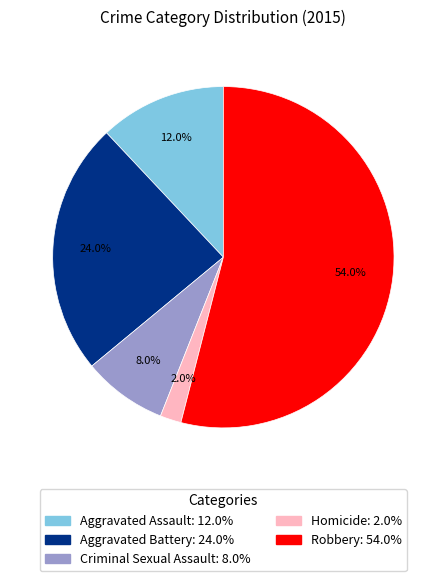

How many slices are in this pie chart?

5